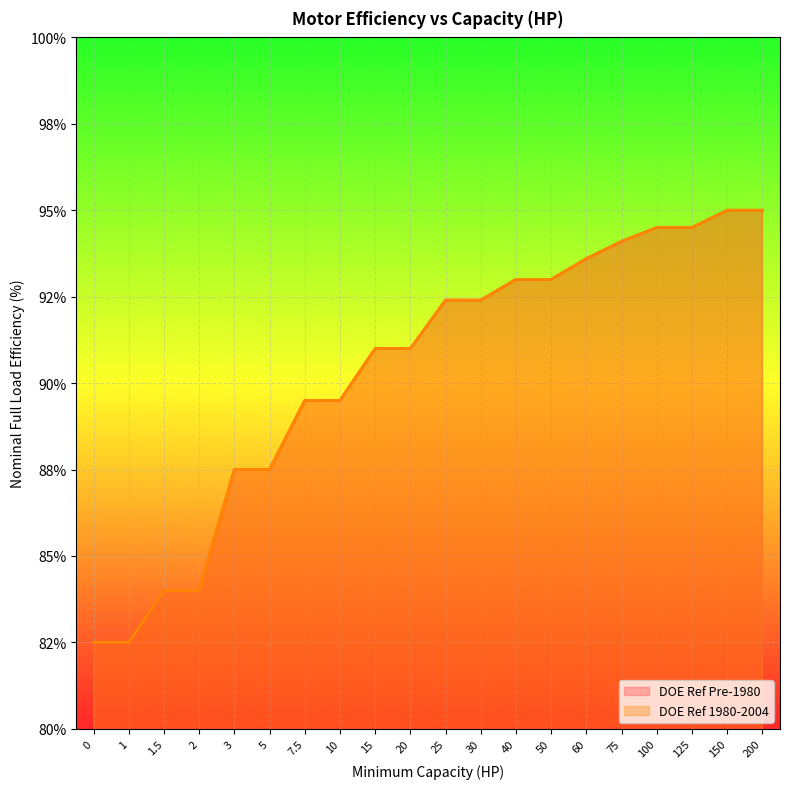

Which series has the largest range (max minus min)?

DOE Ref Pre-1980